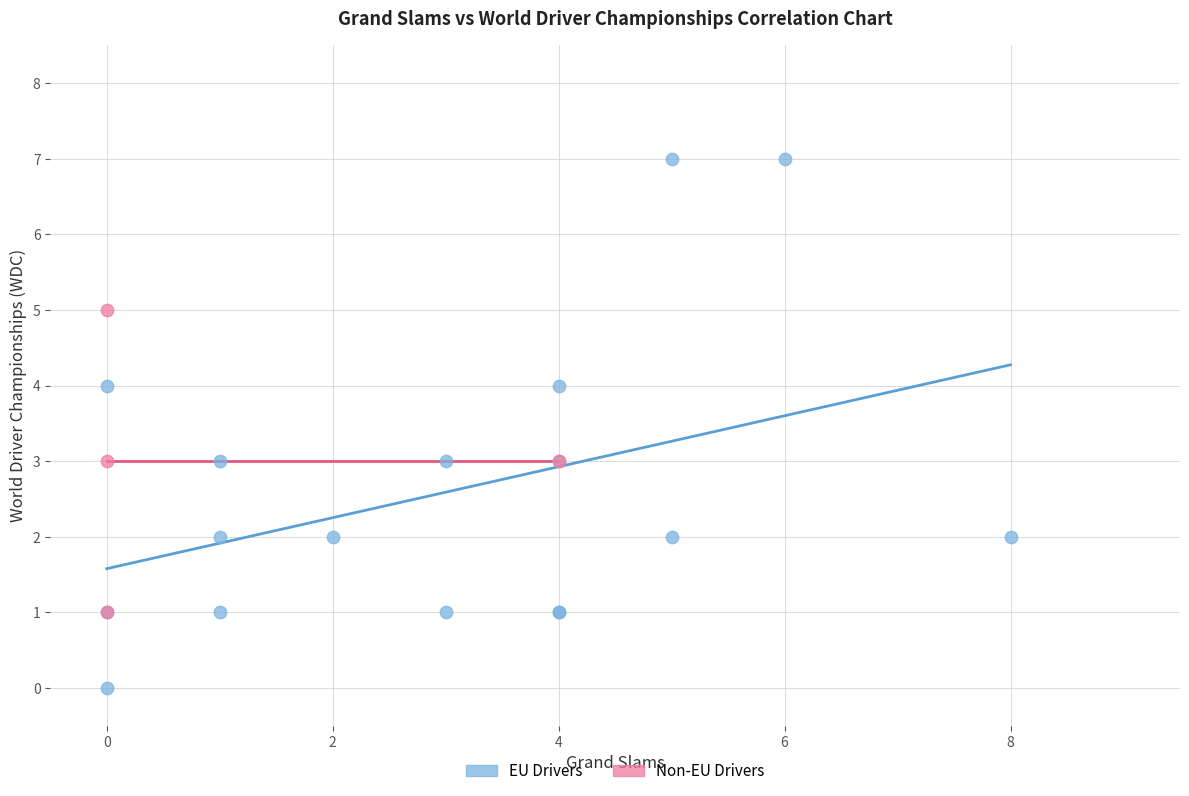

Which series reaches the maximum Y coordinate?

EU Drivers